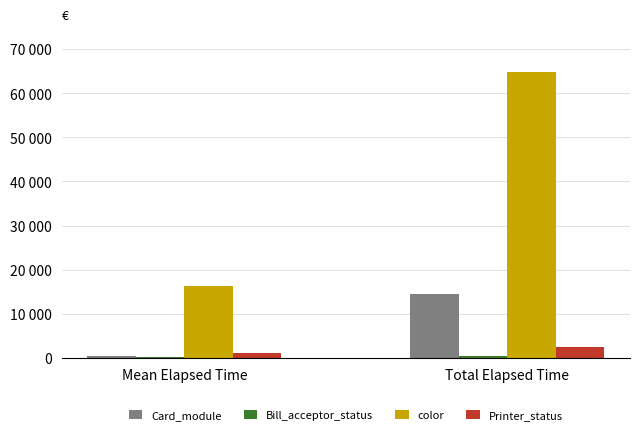

Reading left to right, list all the values displayed in this chart.

Card_module: Mean Elapsed Time=534	Total Elapsed Time=14413
Bill_acceptor_status: Mean Elapsed Time=175	Total Elapsed Time=525
color: Mean Elapsed Time=16215	Total Elapsed Time=64860
Printer_status: Mean Elapsed Time=1261	Total Elapsed Time=2522